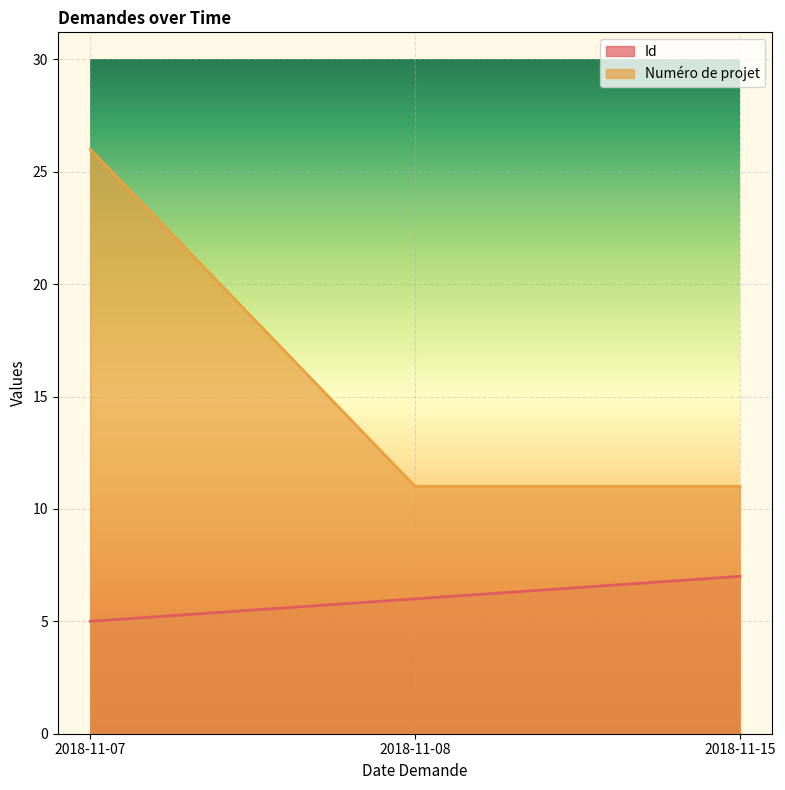

List the labels in order of Id value, smallest first.

2018-11-07, 2018-11-08, 2018-11-15